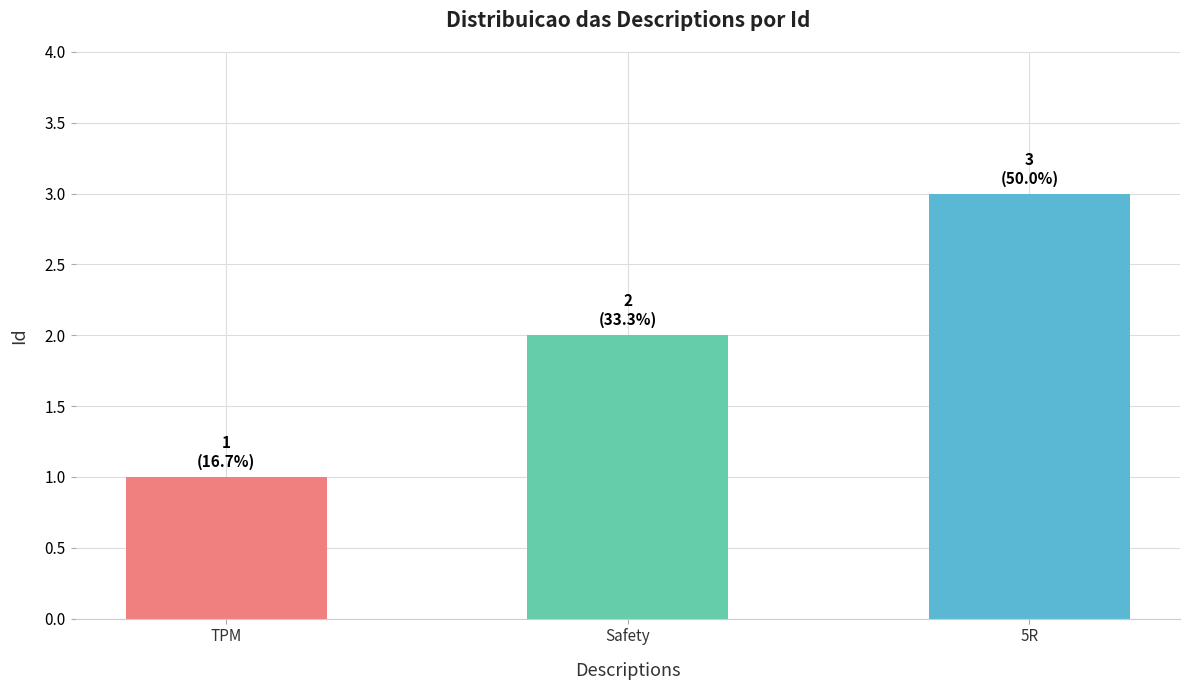

The chart shows a value of 2 at TPM. True or false?

False